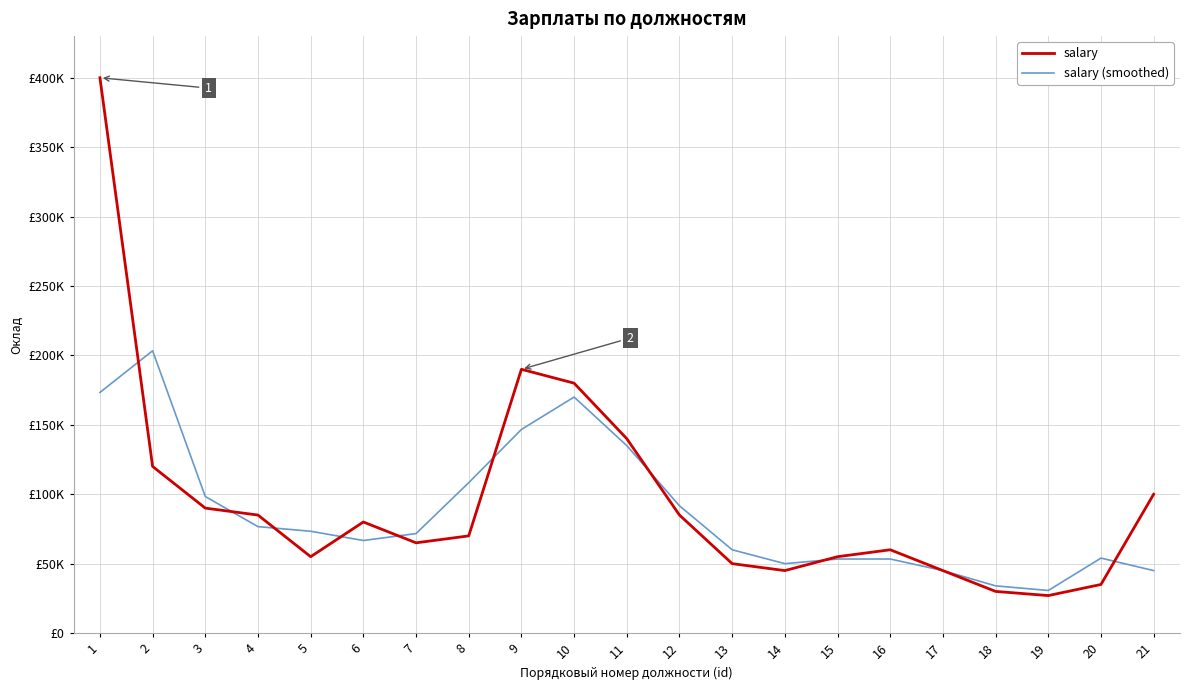

At which category does the chart reach its peak across all series?

1